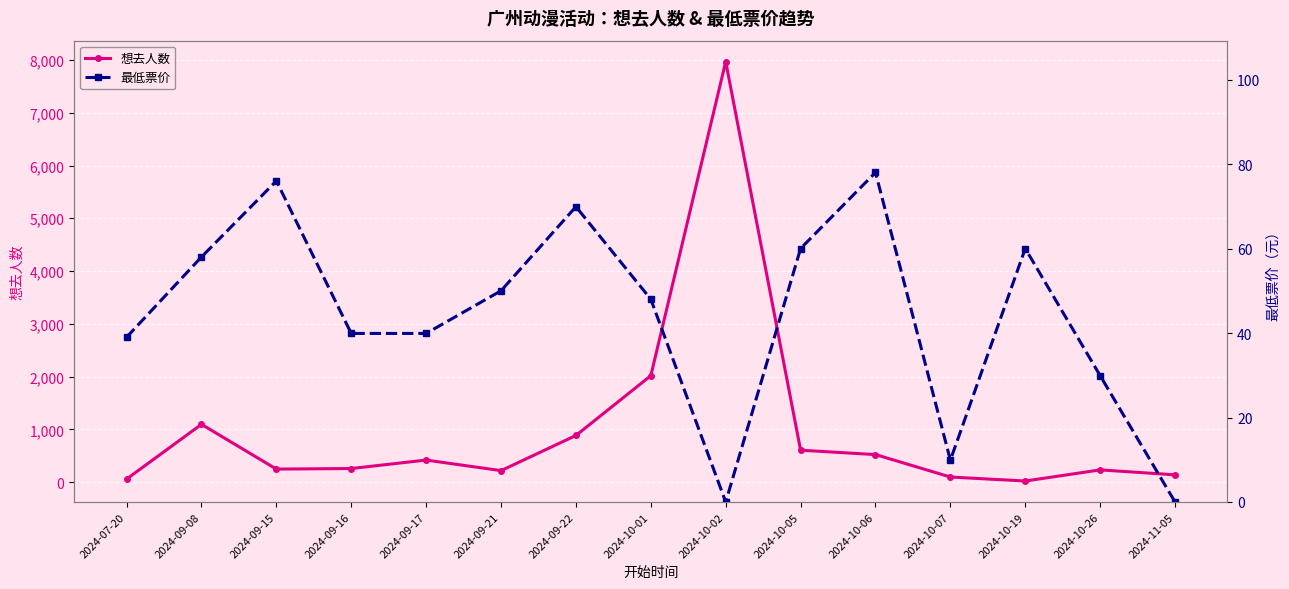

What is the average value of the 最低票价 series?

43.9